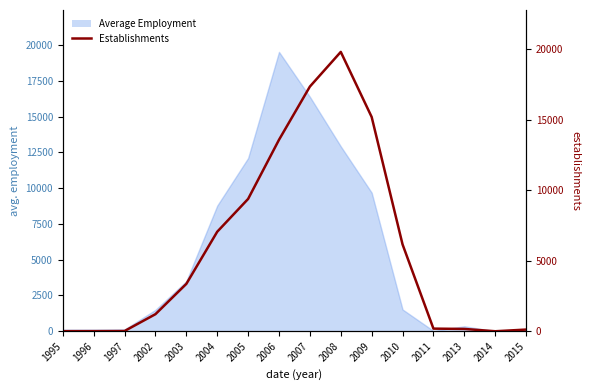

What is the value of the 16th point from the left?

120